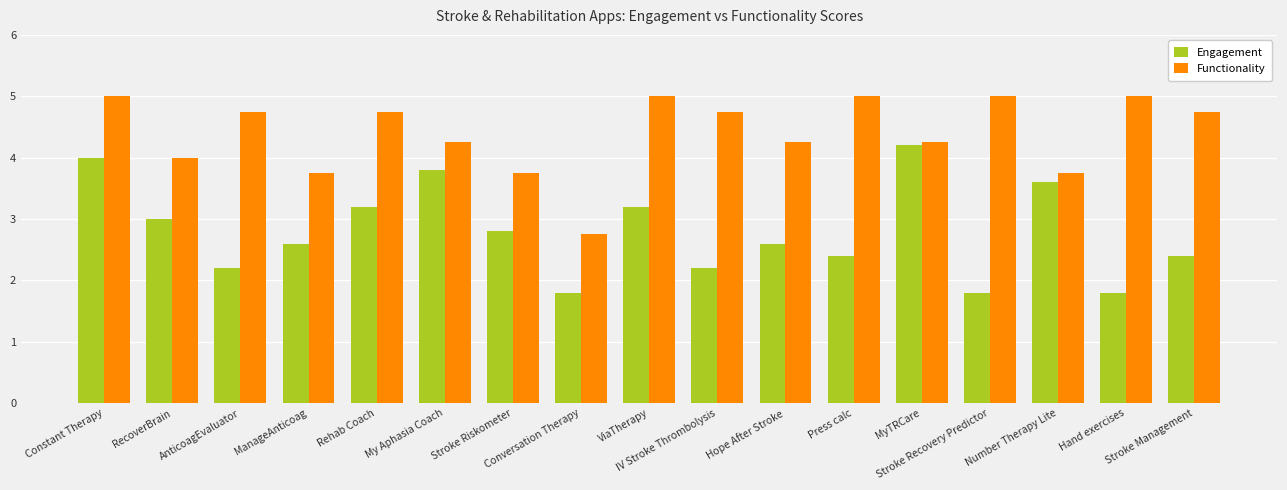

Rank the series by their maximum value, from highest to lowest.

Functionality, Engagement